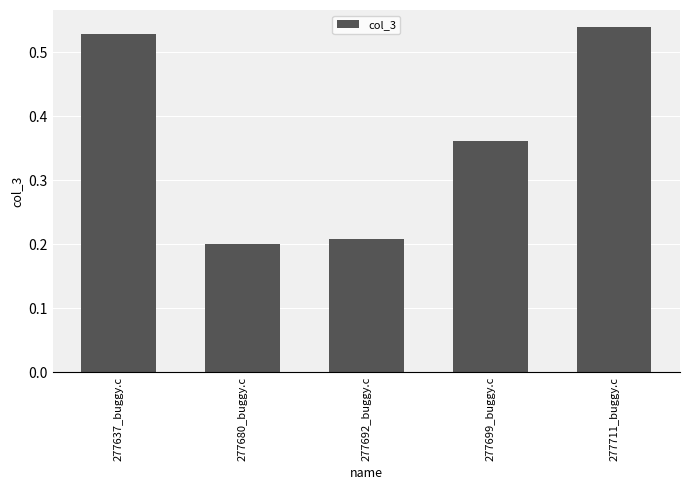

Rank the categories by value from lowest to highest.

277680_buggy.c, 277692_buggy.c, 277699_buggy.c, 277637_buggy.c, 277711_buggy.c